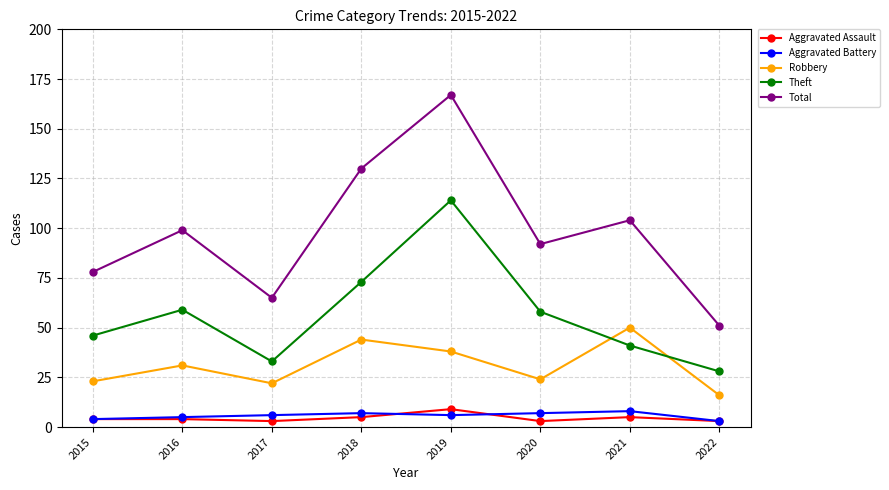

Which series has the largest total across all categories?

Total